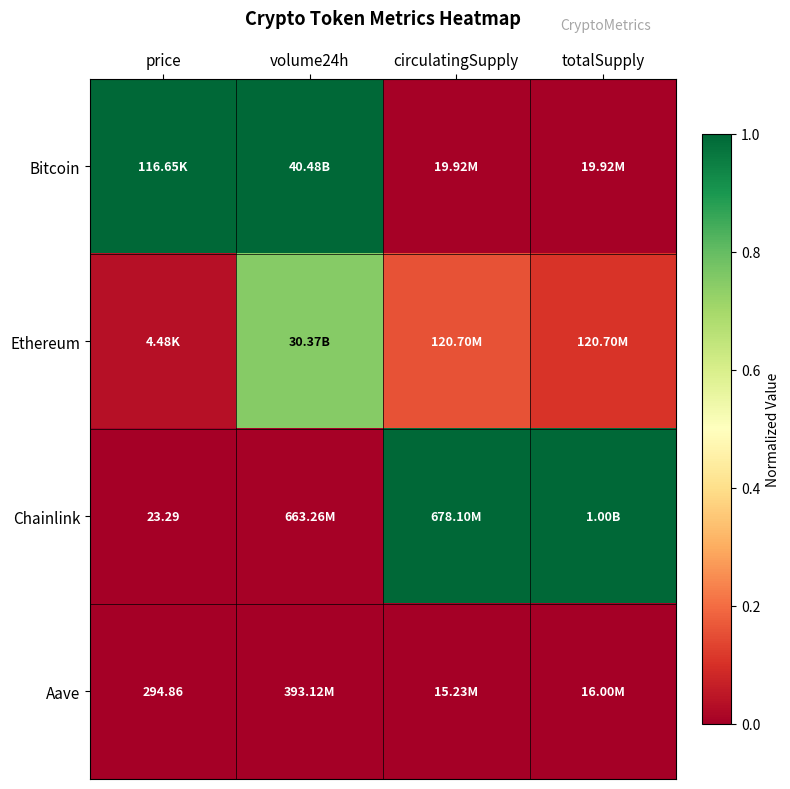

At which category does the chart reach its peak across all series?

price